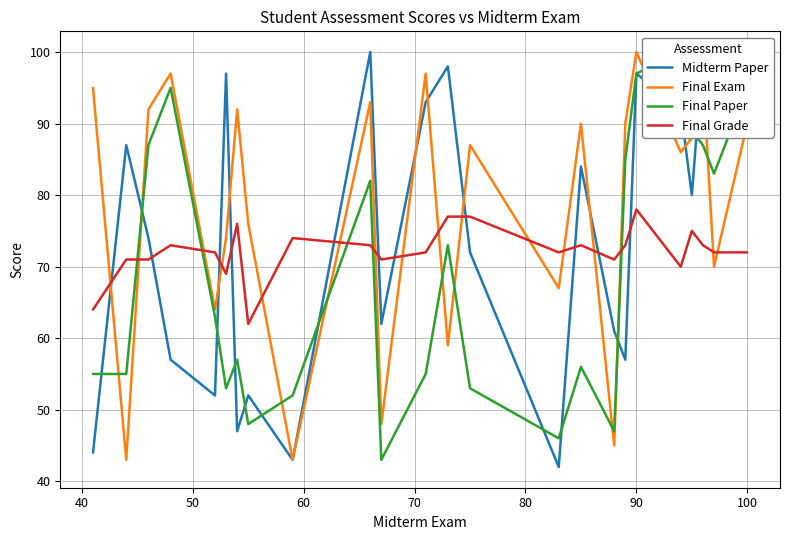

True or false: Final Exam and Final Grade cross at least once.

True